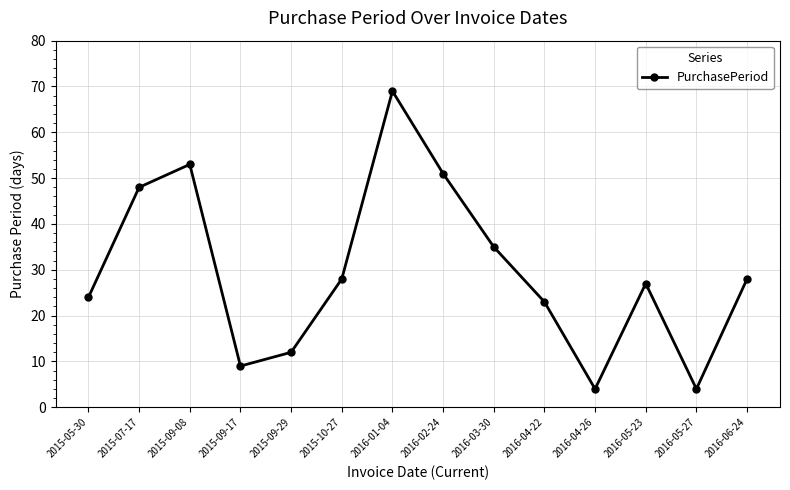

Reading left to right, what are all the values shown in this chart?

2015-05-30=24	2015-07-17=48	2015-09-08=53	2015-09-17=9	2015-09-29=12	2015-10-27=28	2016-01-04=69	2016-02-24=51	2016-03-30=35	2016-04-22=23	2016-04-26=4	2016-05-23=27	2016-05-27=4	2016-06-24=28